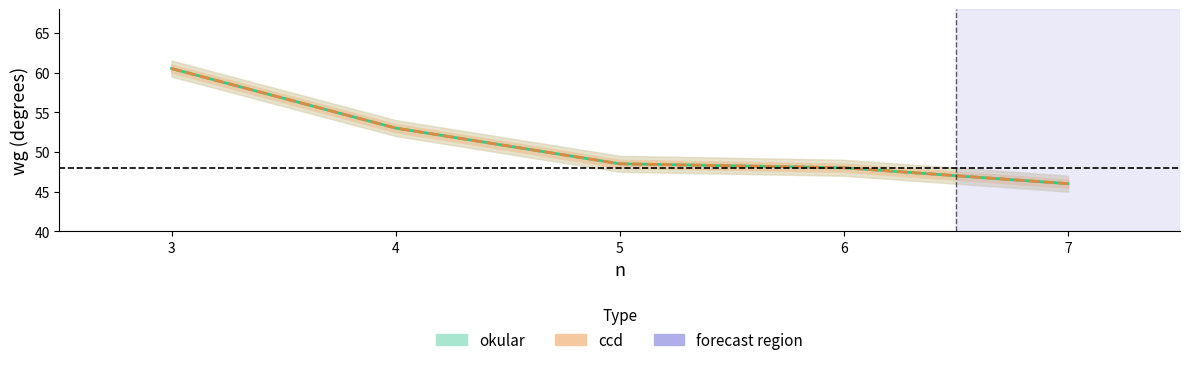

Rank the series at 3 from lowest to highest value.

okular, ccd